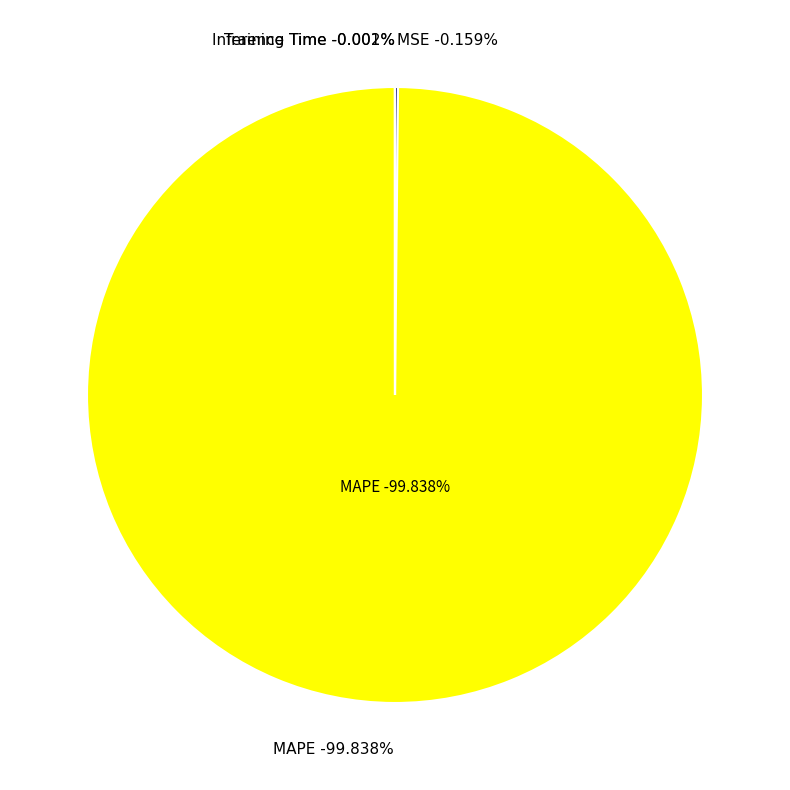

Do MSE and MAPE together represent more than half of the pie?

Yes